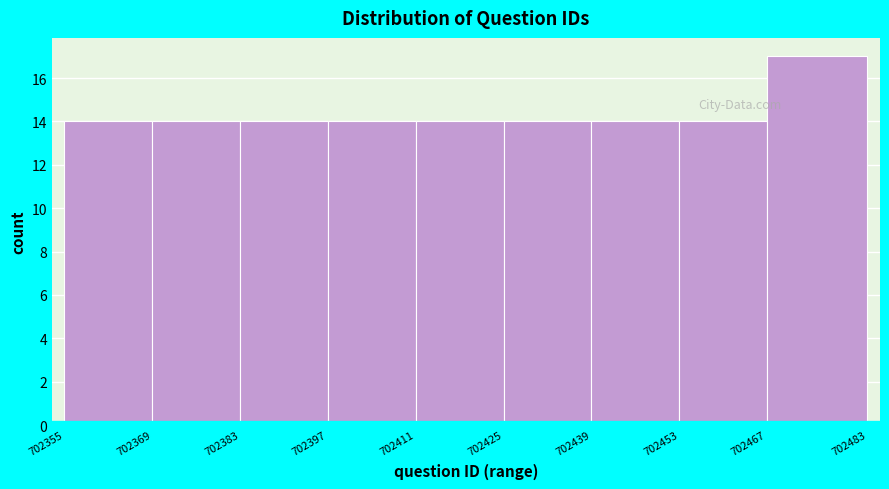

Reading left to right, transcribe this chart: for each bar, give the range it covers on the x-axis and its height. The values are not printed on the chart, so give them approximately, as read against the axis.

702355 to 702369: 14
702369 to 702383: 14
702383 to 702397: 14
702397 to 702411: 14
702411 to 702425: 14
702425 to 702439: 14
702439 to 702453: 14
702453 to 702467: 14
702467 to 702483: 17